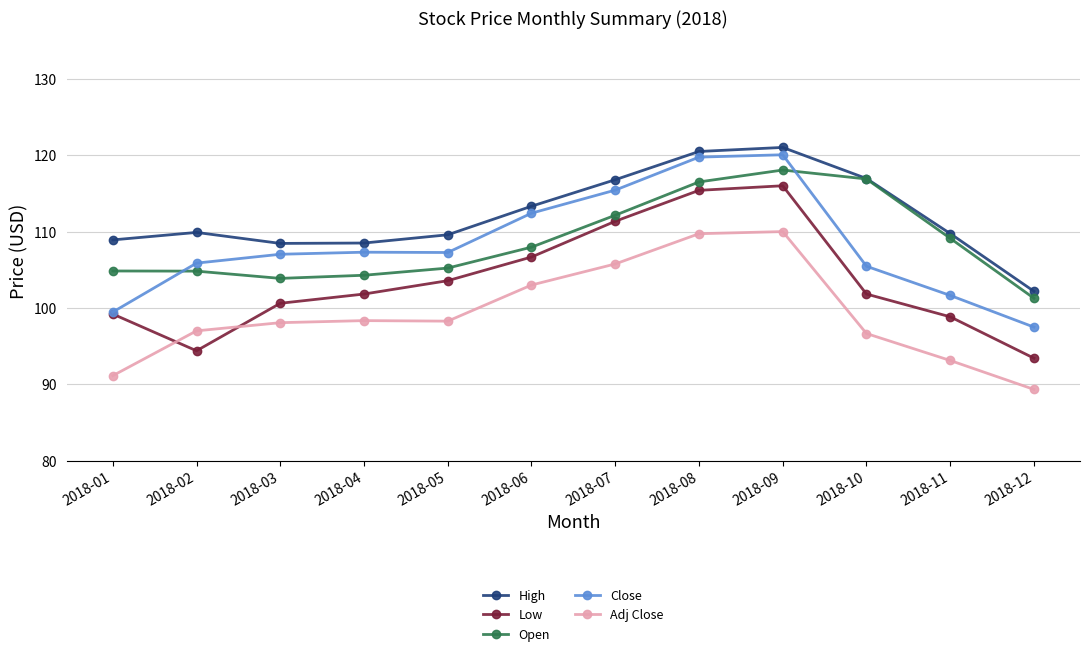

At which category is the sum across all series the highest?

2018-09